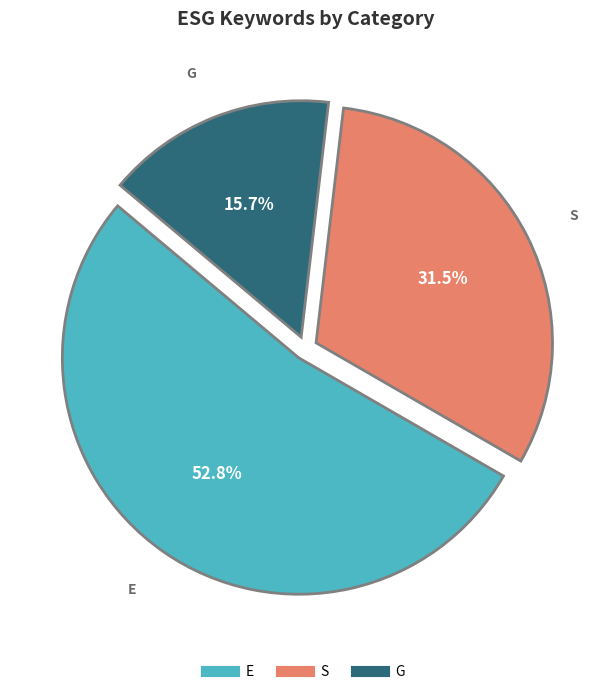

Does G account for over 50% of the chart?

No